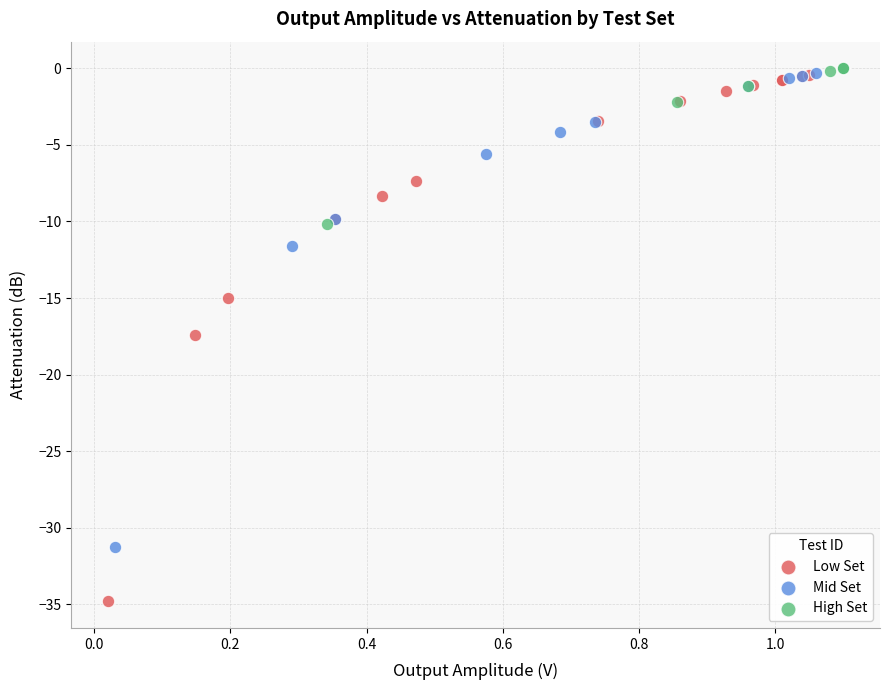

What are all the series names shown in the legend?

Low Set, Mid Set, High Set